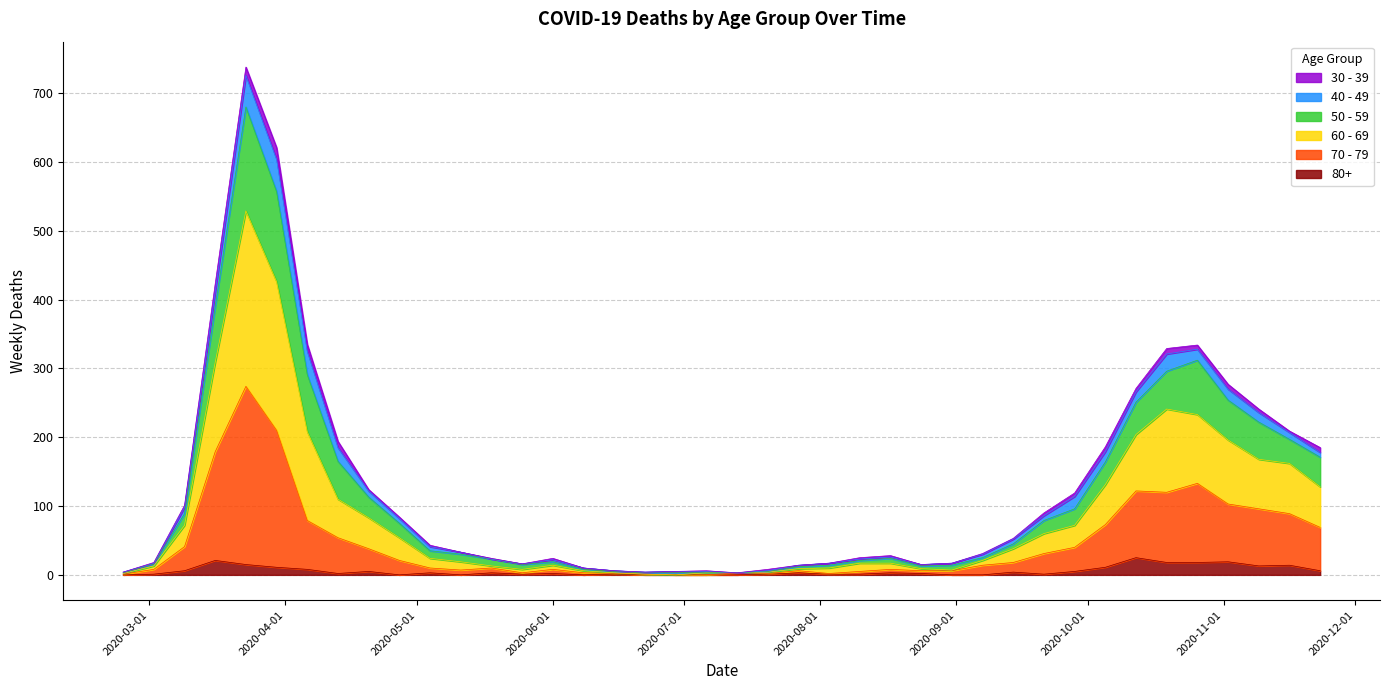

What is the difference between the 70 - 79 values at 2020-02-24 and 2020-07-27?

5